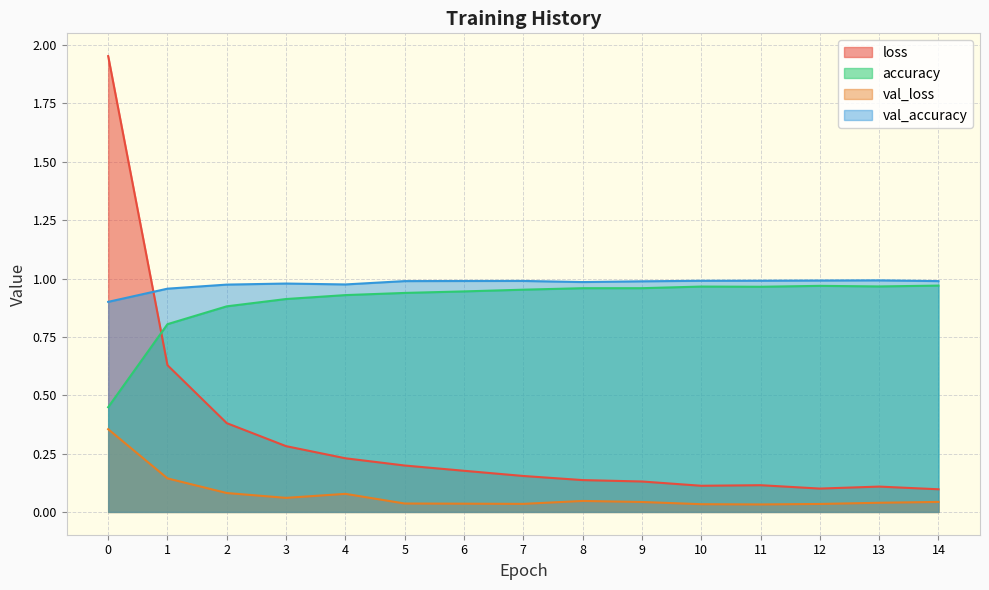

Reading left to right, what are all the values shown in this chart?

loss: 0=2.0	1=0.6	2=0.4	3=0.3	4=0.2	5=0.2	6=0.2	7=0.2	8=0.1	9=0.1	10=0.1	11=0.1	12=0.1	13=0.1	14=0.1
accuracy: 0=0.4	1=0.8	2=0.9	3=0.9	4=0.9	5=0.9	6=0.9	7=1.0	8=1.0	9=1.0	10=1.0	11=1.0	12=1.0	13=1.0	14=1.0
val_loss: 0=0.4	1=0.1	2=0.1	3=0.1	4=0.1	5=0.0	6=0.0	7=0.0	8=0.0	9=0.0	10=0.0	11=0.0	12=0.0	13=0.0	14=0.0
val_accuracy: 0=0.9	1=1.0	2=1.0	3=1.0	4=1.0	5=1.0	6=1.0	7=1.0	8=1.0	9=1.0	10=1.0	11=1.0	12=1.0	13=1.0	14=1.0